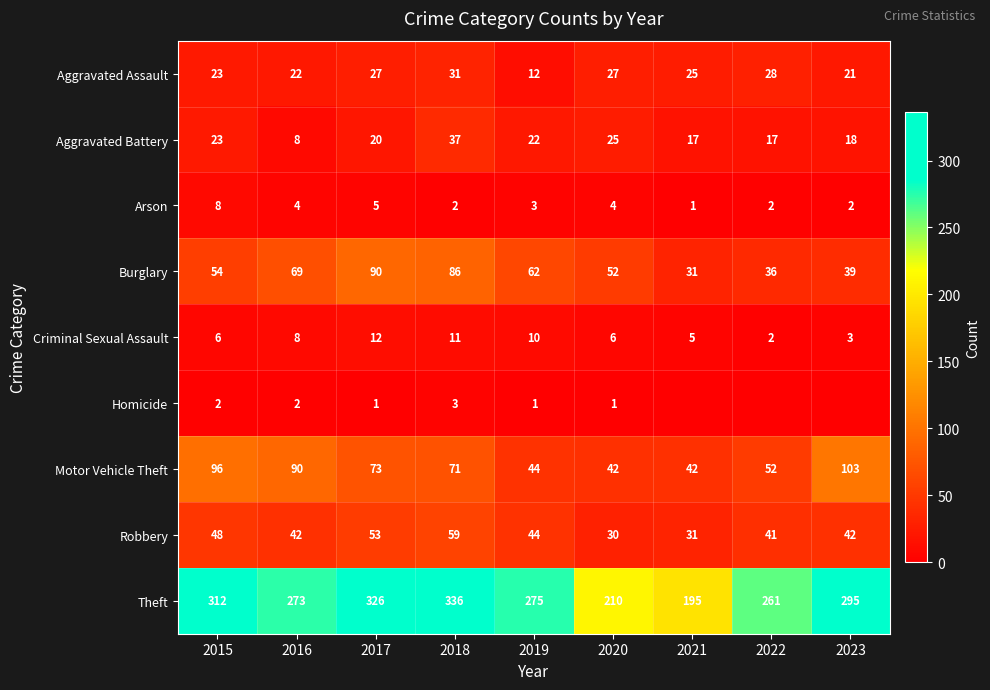

Rank the series at 2017 from lowest to highest value.

Homicide, Arson, Criminal Sexual Assault, Aggravated Battery, Aggravated Assault, Robbery, Motor Vehicle Theft, Burglary, Theft